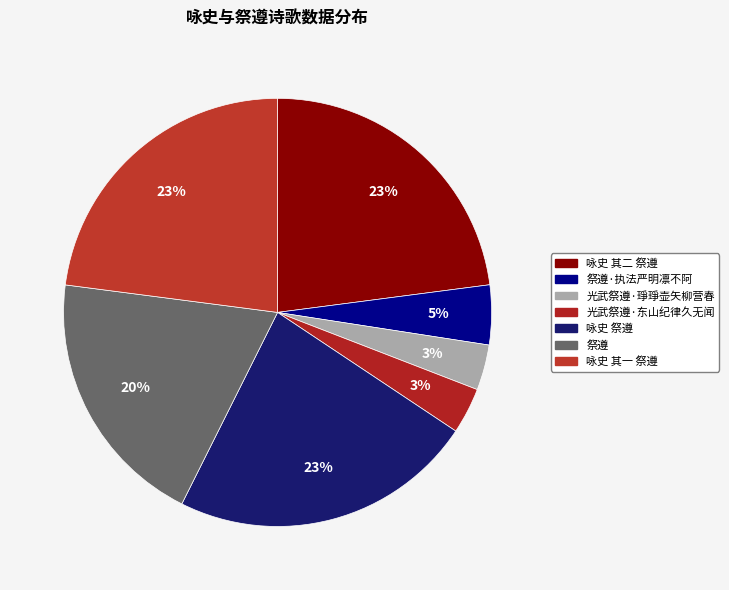

The 祭遵·执法严明凛不阿 slice represents 18% of the pie. True or false?

False